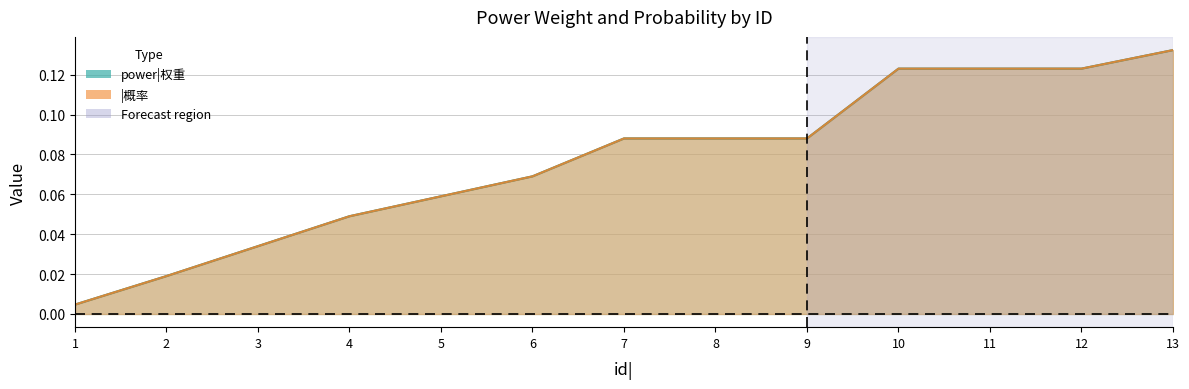

What are all the series names shown in the legend?

power|权重, |概率